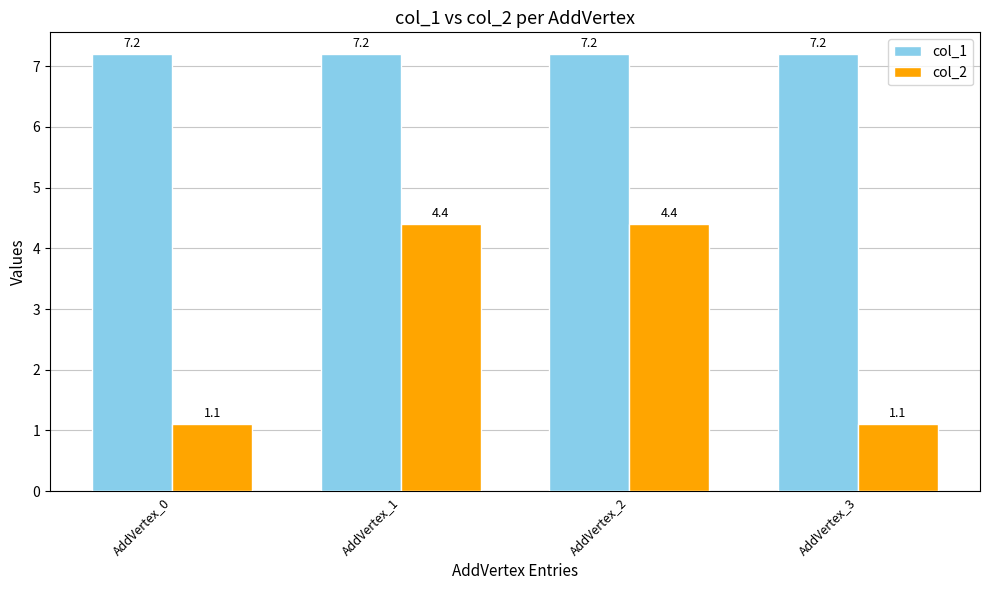

Which series has the widest spread of values?

col_2